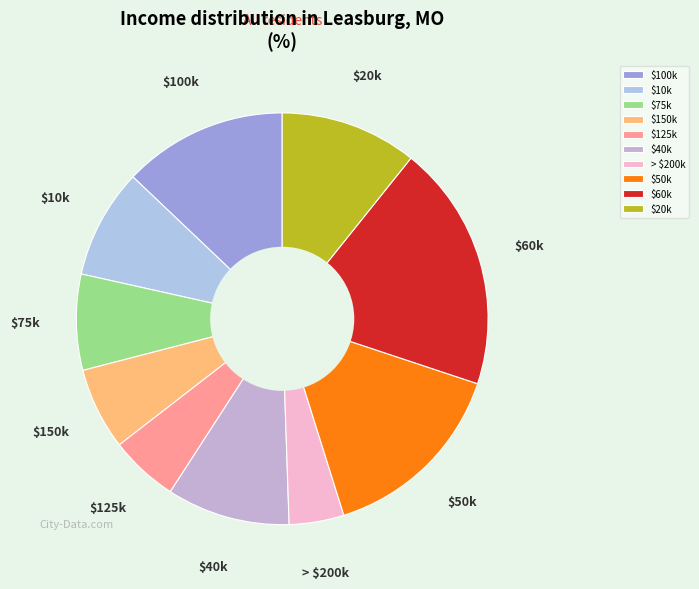

Does $20k represent more than half of the total?

No